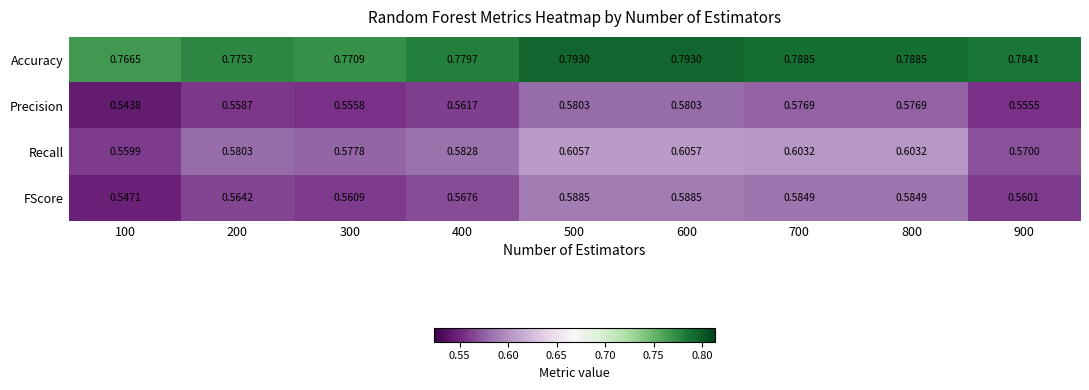

Which series has the widest spread of values?

Recall